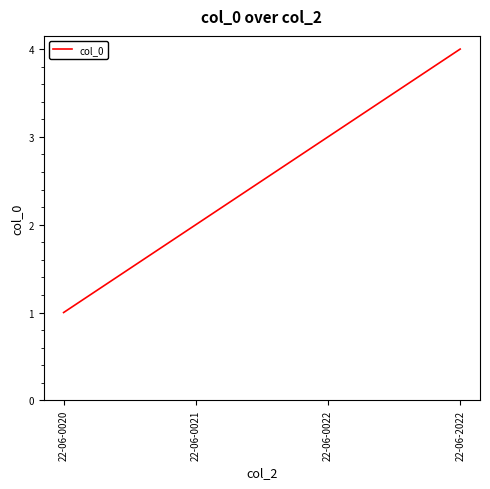

How many lines are shown in the chart?

1